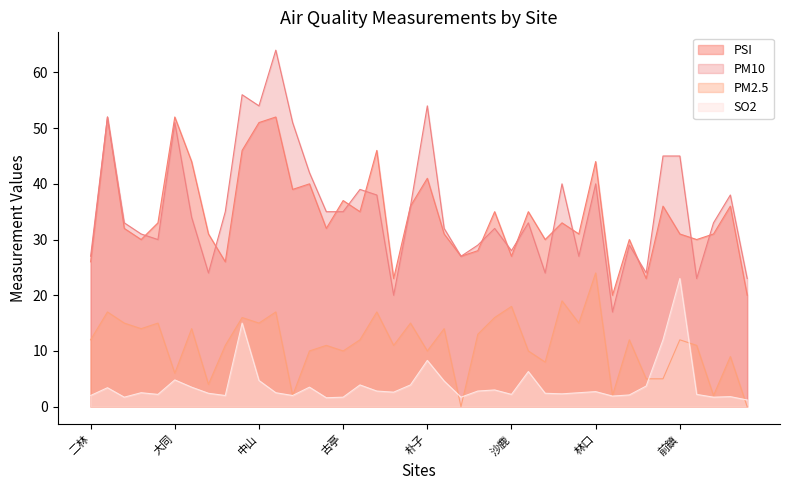

True or false: PM2.5 and PSI cross at least once.

False